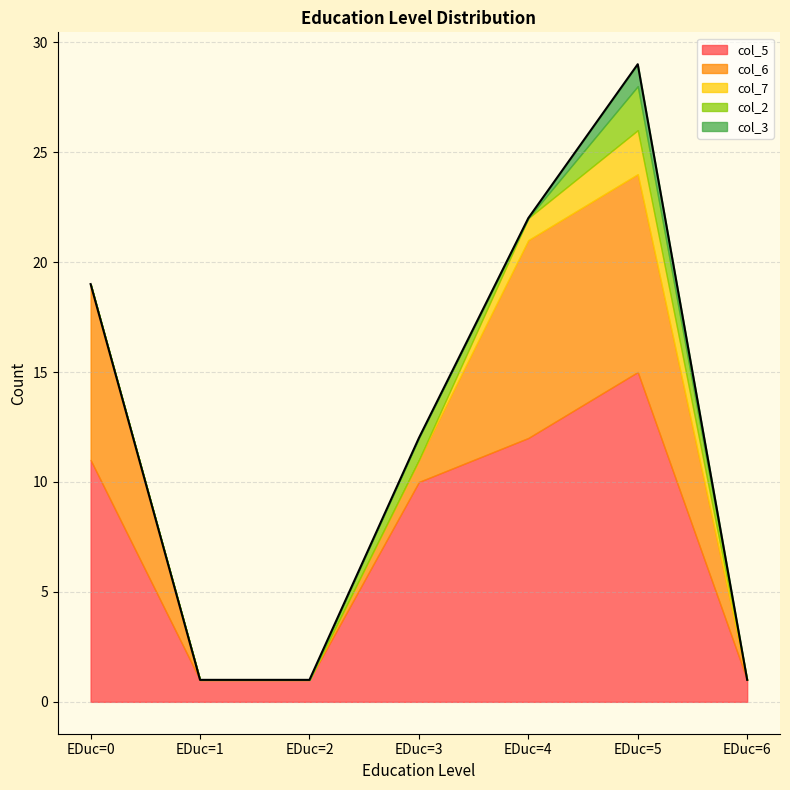

Reading left to right, extract all data points from this chart.

col_5: EDuc=0=11	EDuc=1=1	EDuc=2=1	EDuc=3=10	EDuc=4=12	EDuc=5=15	EDuc=6=1
col_6: EDuc=0=8	EDuc=1=0	EDuc=2=0	EDuc=3=1	EDuc=4=9	EDuc=5=9	EDuc=6=0
col_7: EDuc=0=0	EDuc=1=0	EDuc=2=0	EDuc=3=0	EDuc=4=1	EDuc=5=2	EDuc=6=0
col_2: EDuc=0=0	EDuc=1=0	EDuc=2=0	EDuc=3=1	EDuc=4=0	EDuc=5=2	EDuc=6=0
col_3: EDuc=0=0	EDuc=1=0	EDuc=2=0	EDuc=3=0	EDuc=4=0	EDuc=5=1	EDuc=6=0